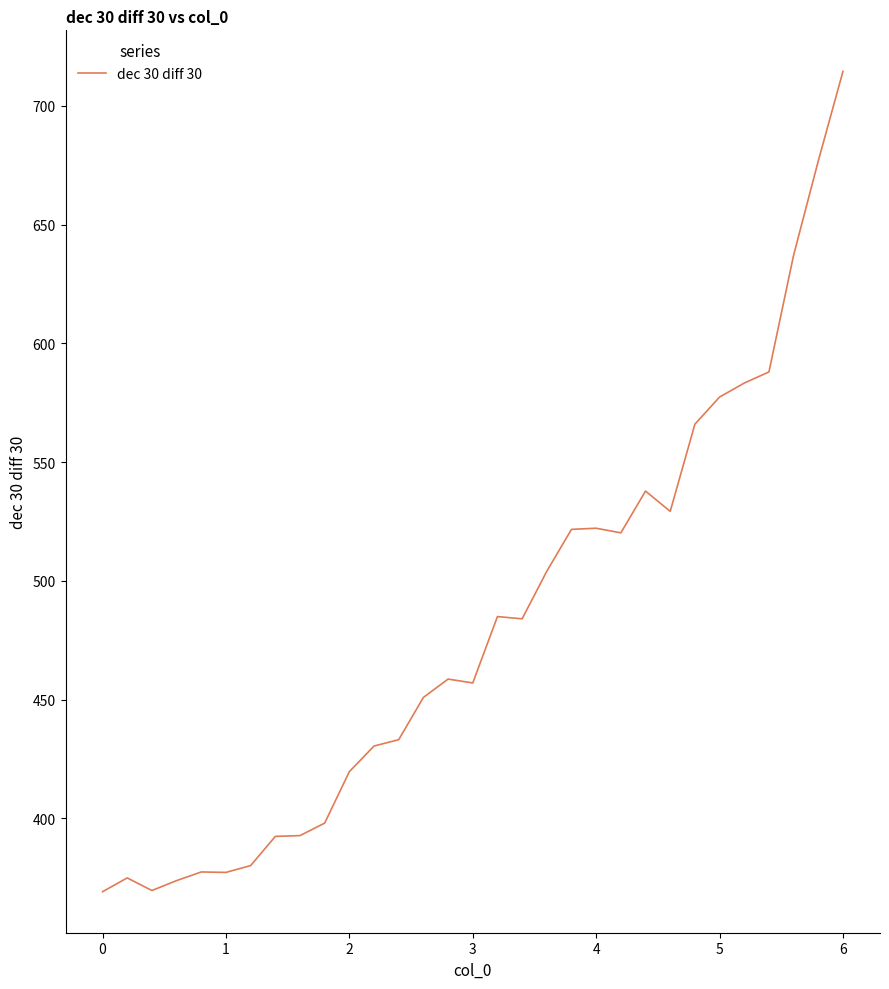

What is the greatest value displayed?

714.5